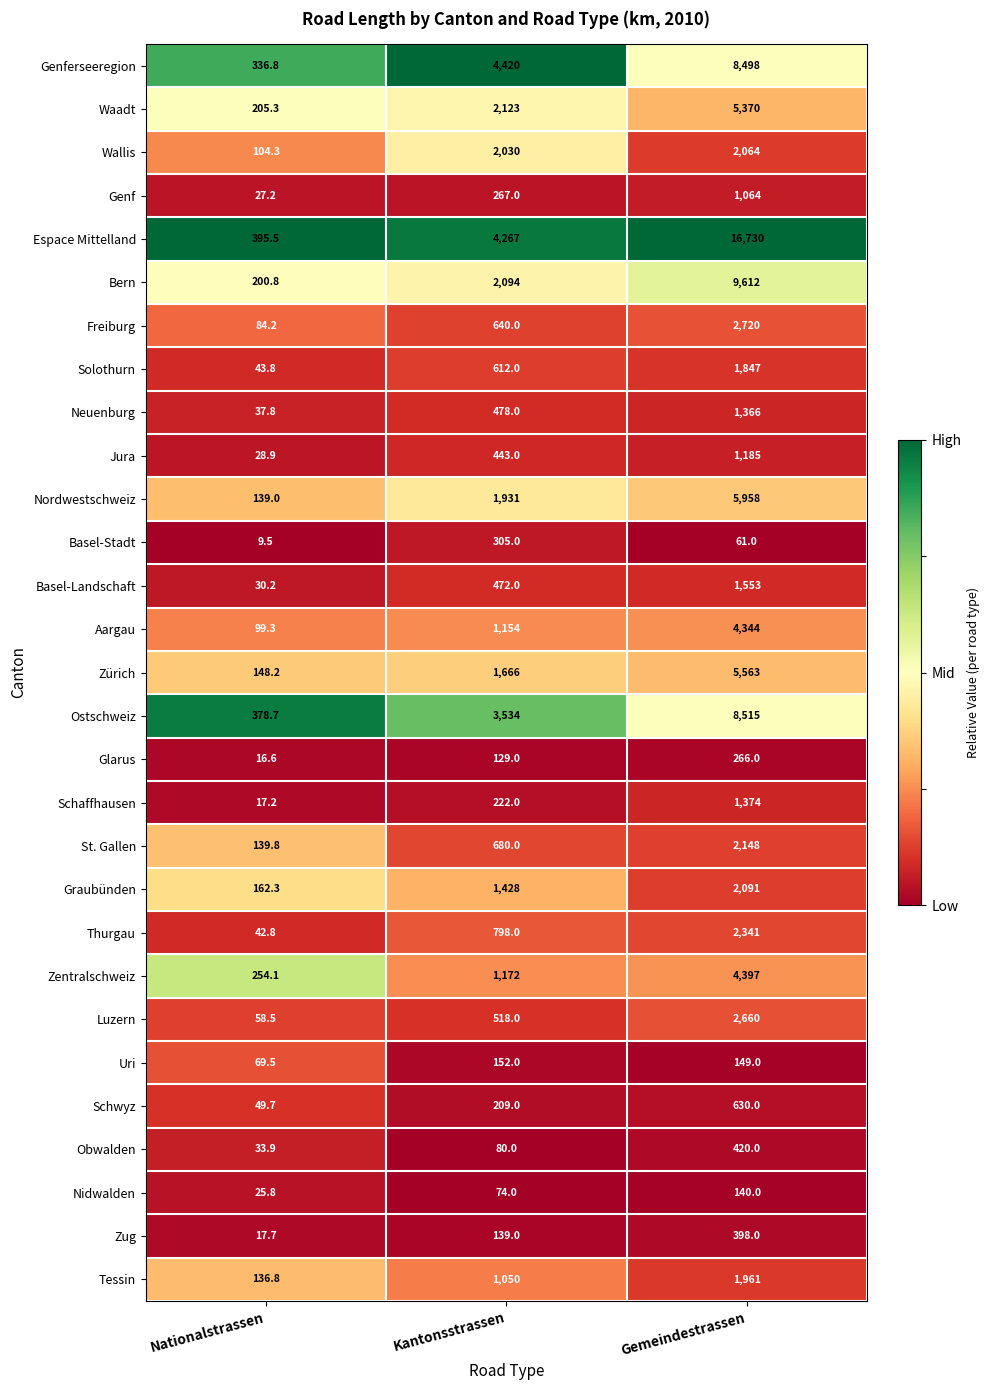

At which category is the sum across all series the highest?

Gemeindestrassen